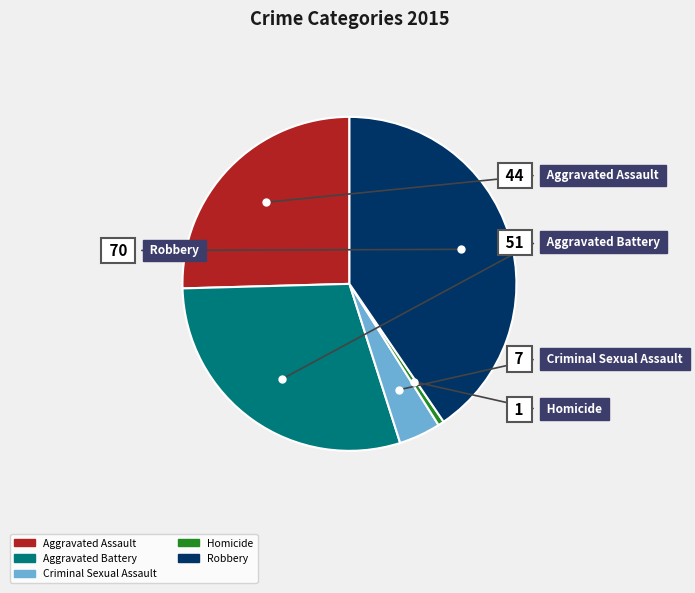

To the nearest percent, what is the difference between the largest and smallest slice percentages?

40%